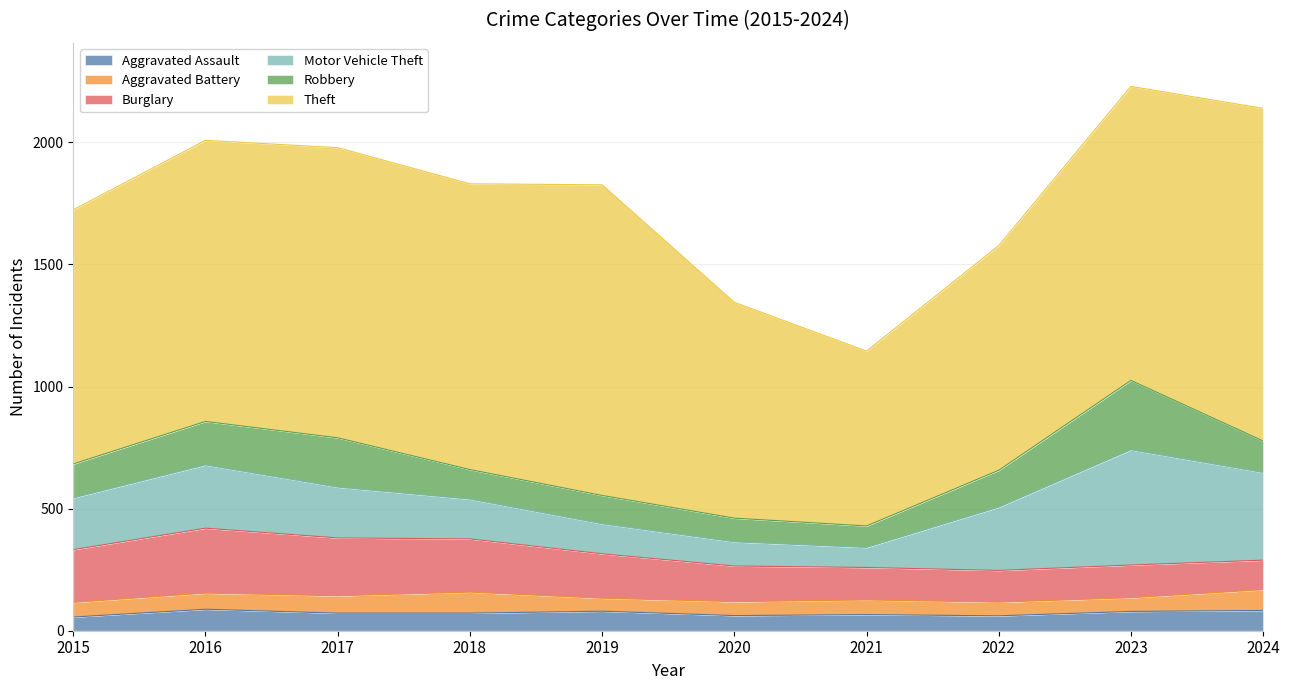

True or false: Theft has more than 0 interior local peaks.

True